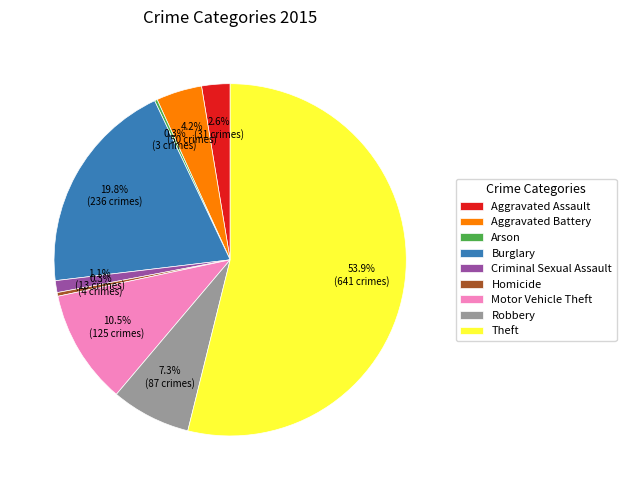

What percentage do Aggravated Assault and Aggravated Battery together represent?

6.8%